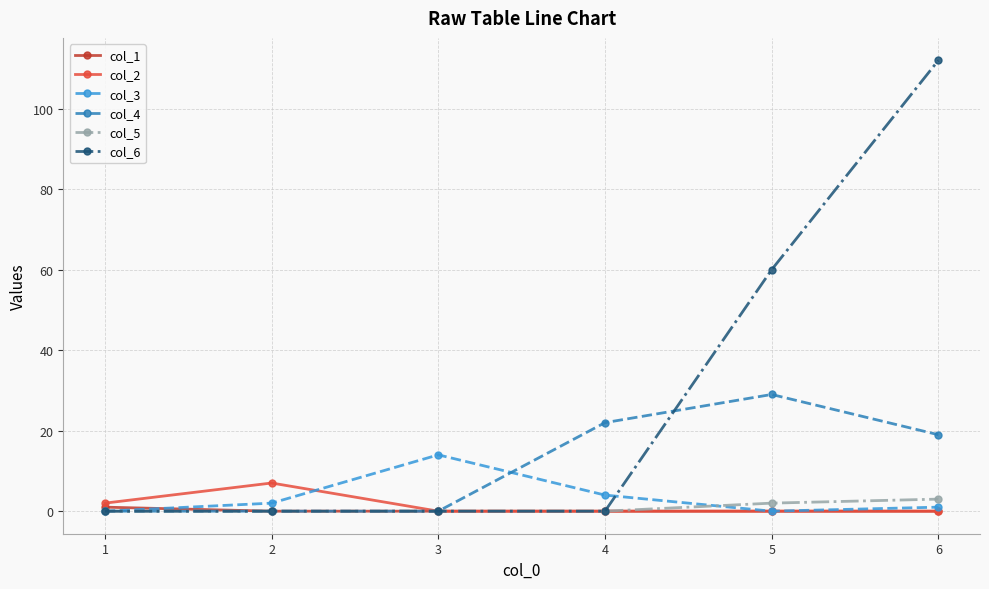

What is the total value across all series at 6?

135